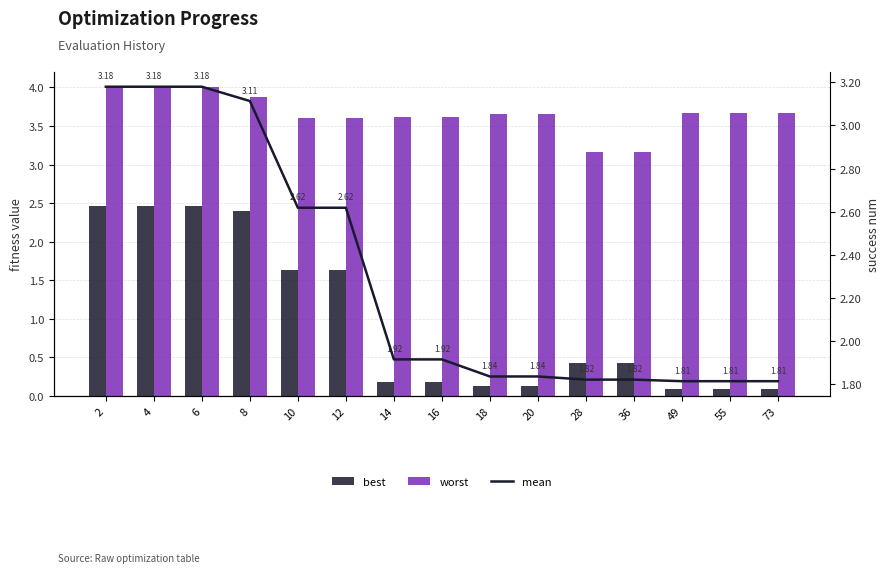

Which has a higher value, 6 or 14?

6